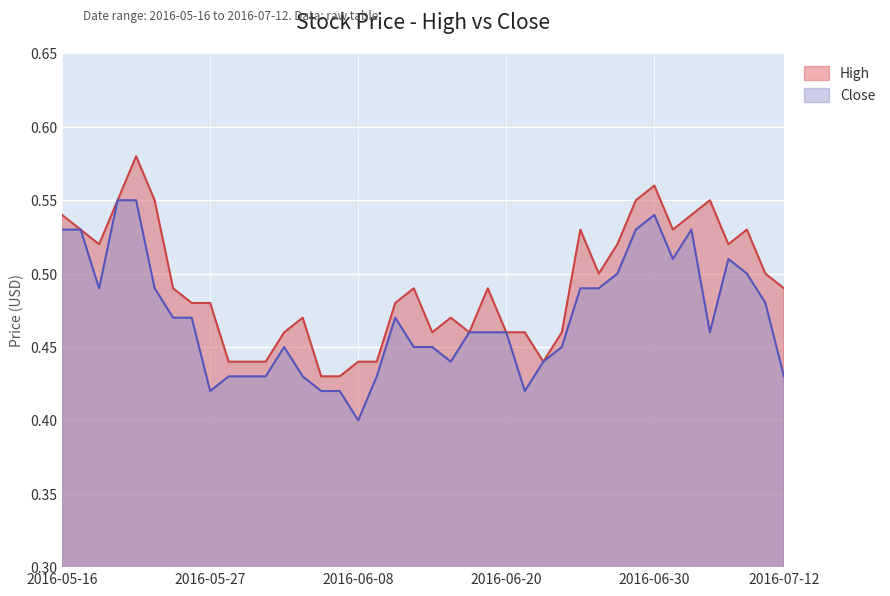

At how many categories does at least one series exceed 0?

40